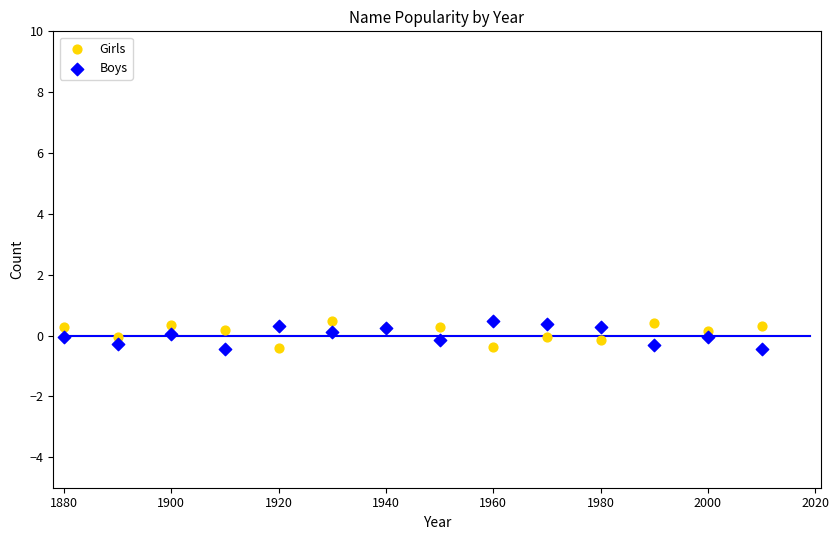

What is the X range (max minus min) for the scatter plot?

130.0